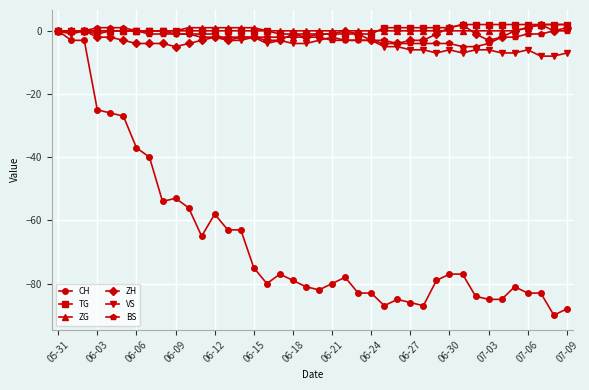

What is the smallest value displayed?

-90